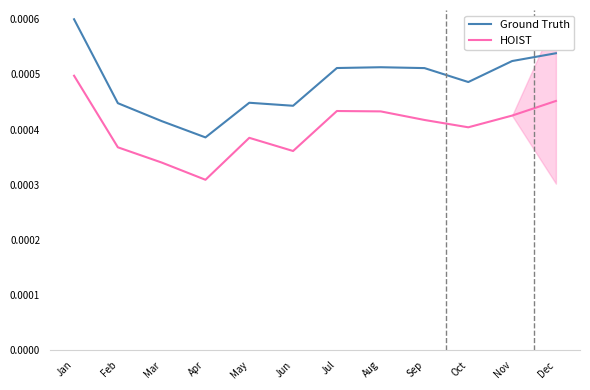

In Ground Truth, how many points are lower than both neighbors (excluding endpoints)?

3